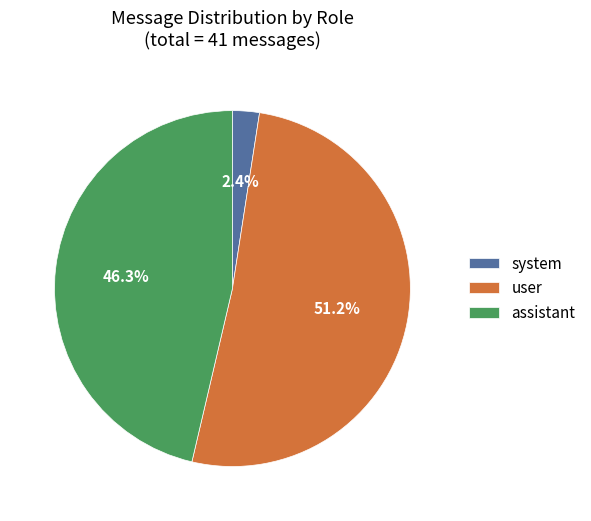

Rank the categories by value from highest to lowest.

user, assistant, system